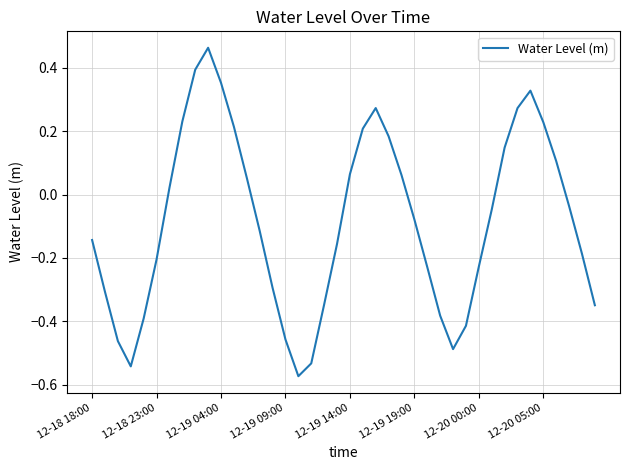

What is the difference between the maximum and minimum values?

1.0